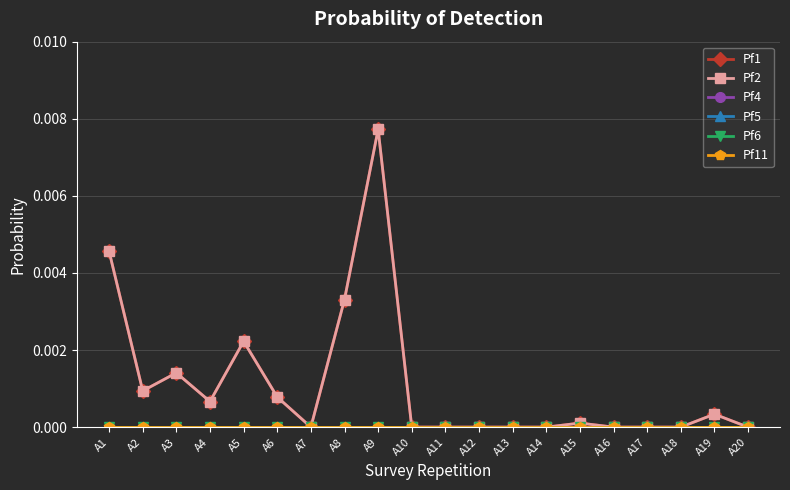

Does the chart have visible grid lines?

Yes